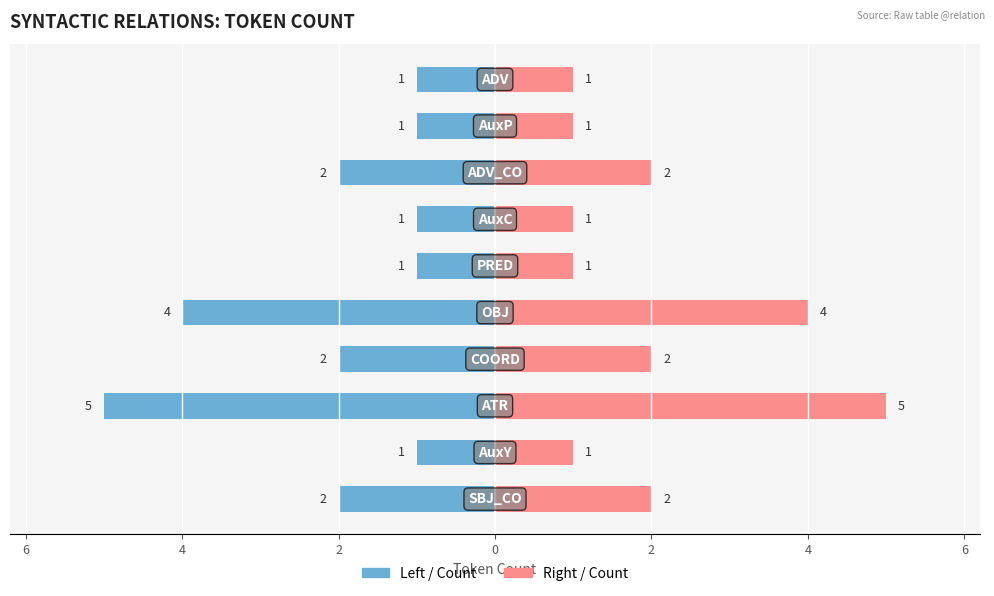

What is the value of the Token Count (right) bar at the 4th from the left?

2